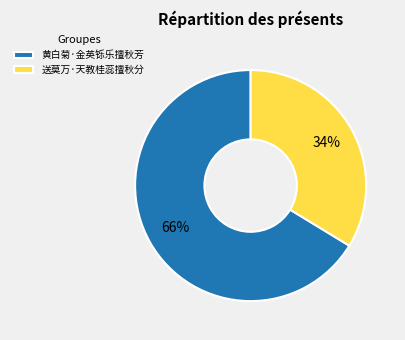

What is the ratio of the value at 送莫万·天教桂蕊擅秋分 to the value at 黄白菊·金英铄乐擅秋芳?

0.5